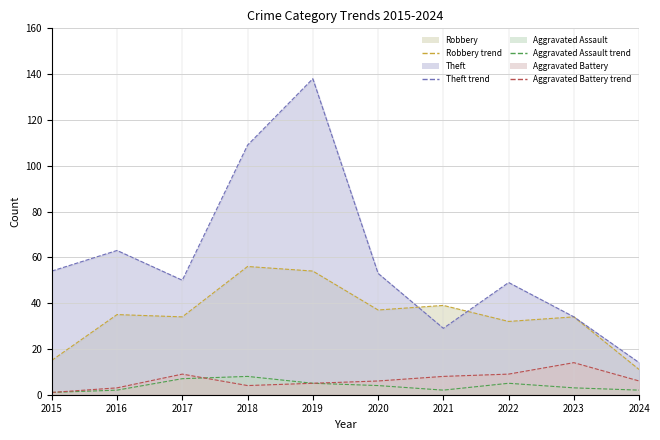

Where does the Aggravated Assault line series first go above 4?

2017